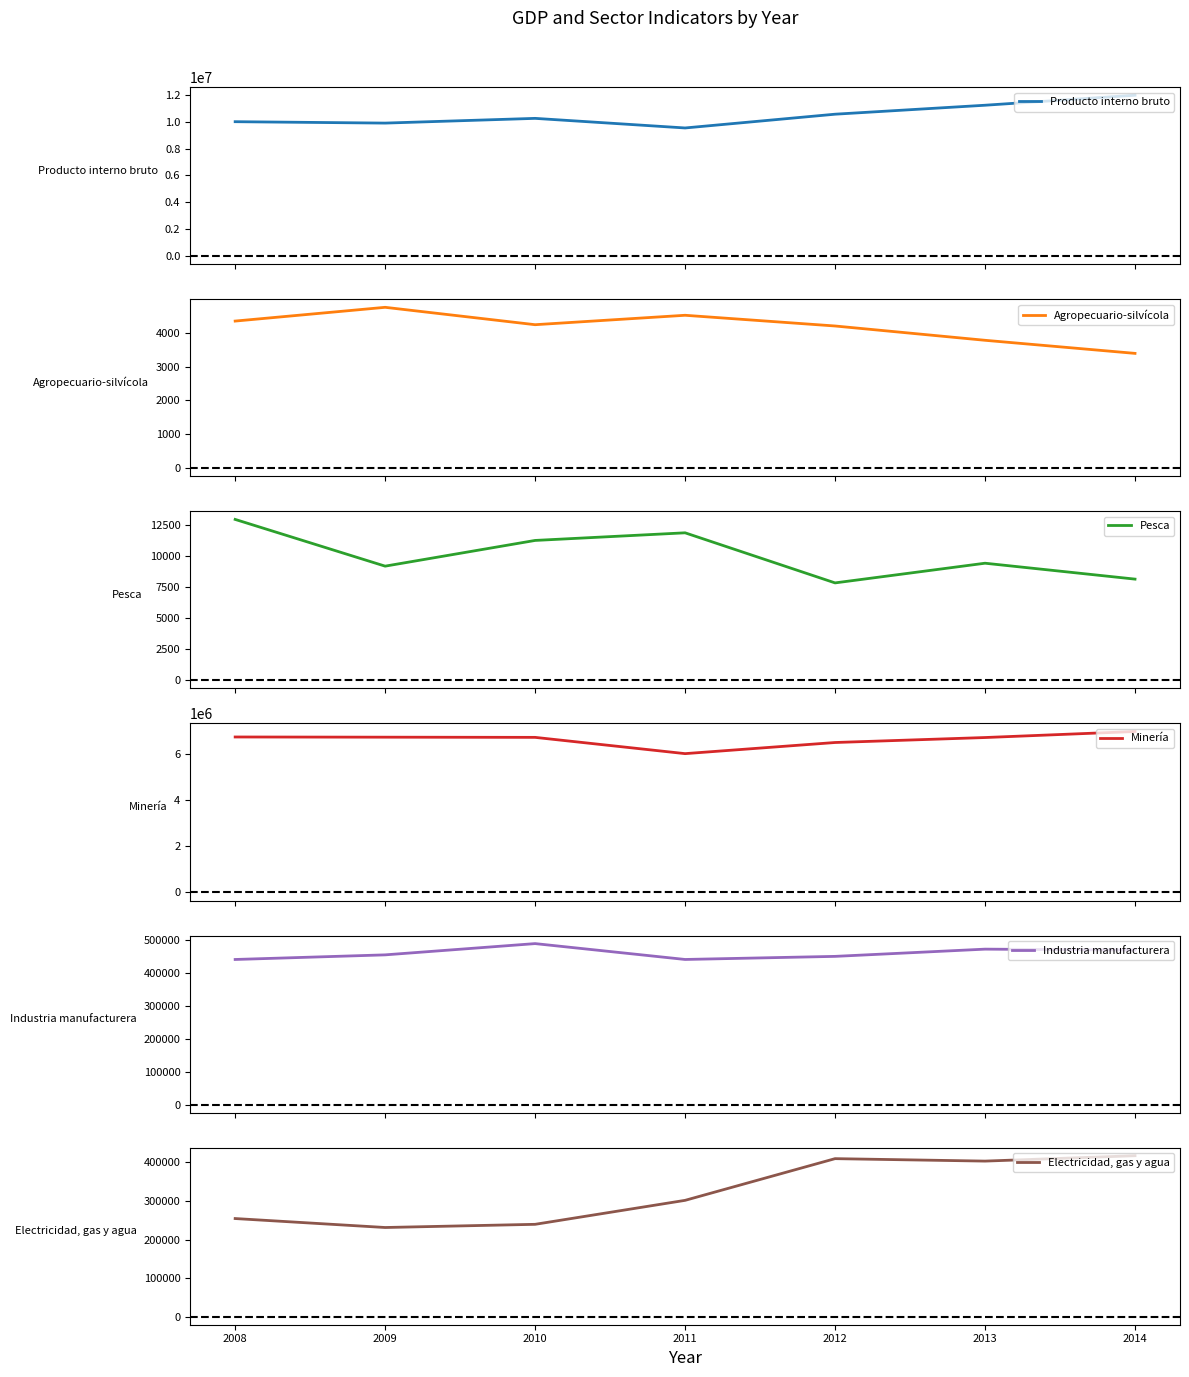

What are all the series names shown in the legend?

Producto interno bruto, Agropecuario-silvícola, Pesca, Minería, Industria manufacturera, Electricidad, gas y agua